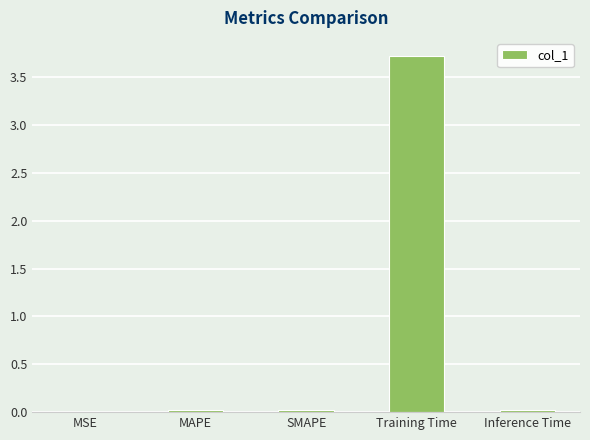

The chart shows a value of 0.0 at MAPE. True or false?

True